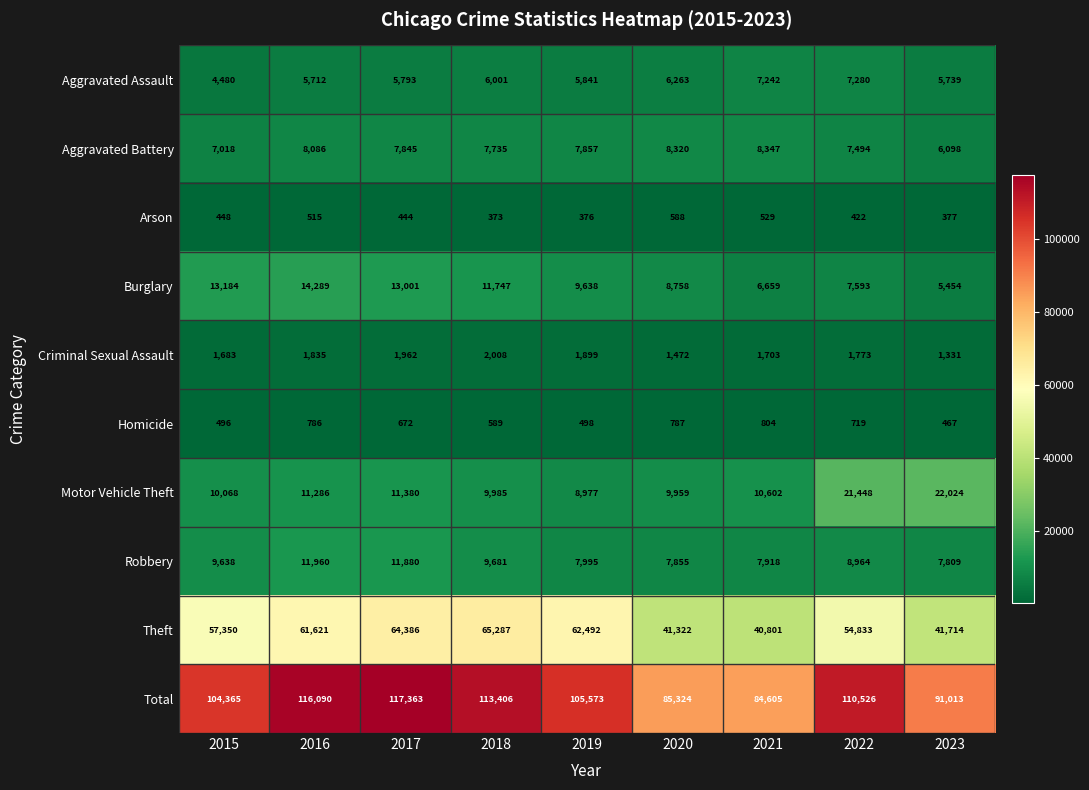

True or false: Homicide has a value of 1325 at 2021.

False